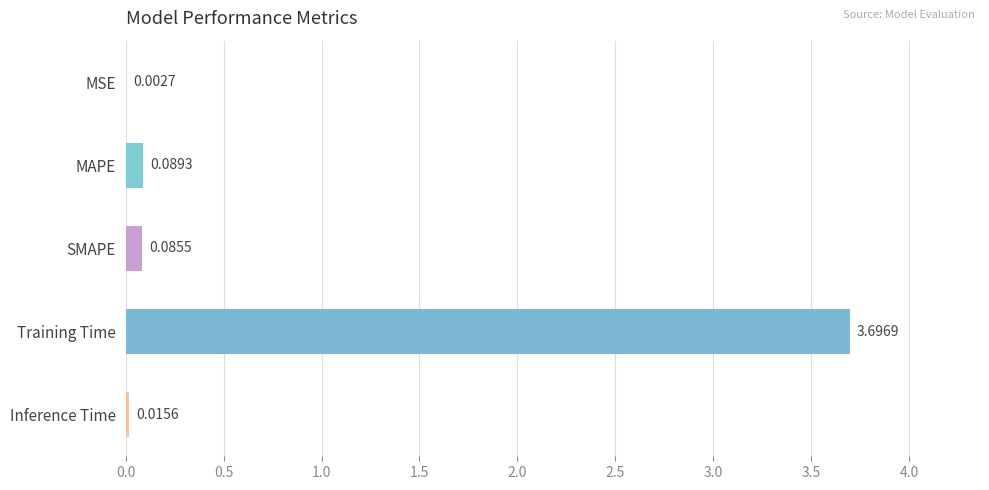

Are the bars grouped side by side (vs. stacked)?

No